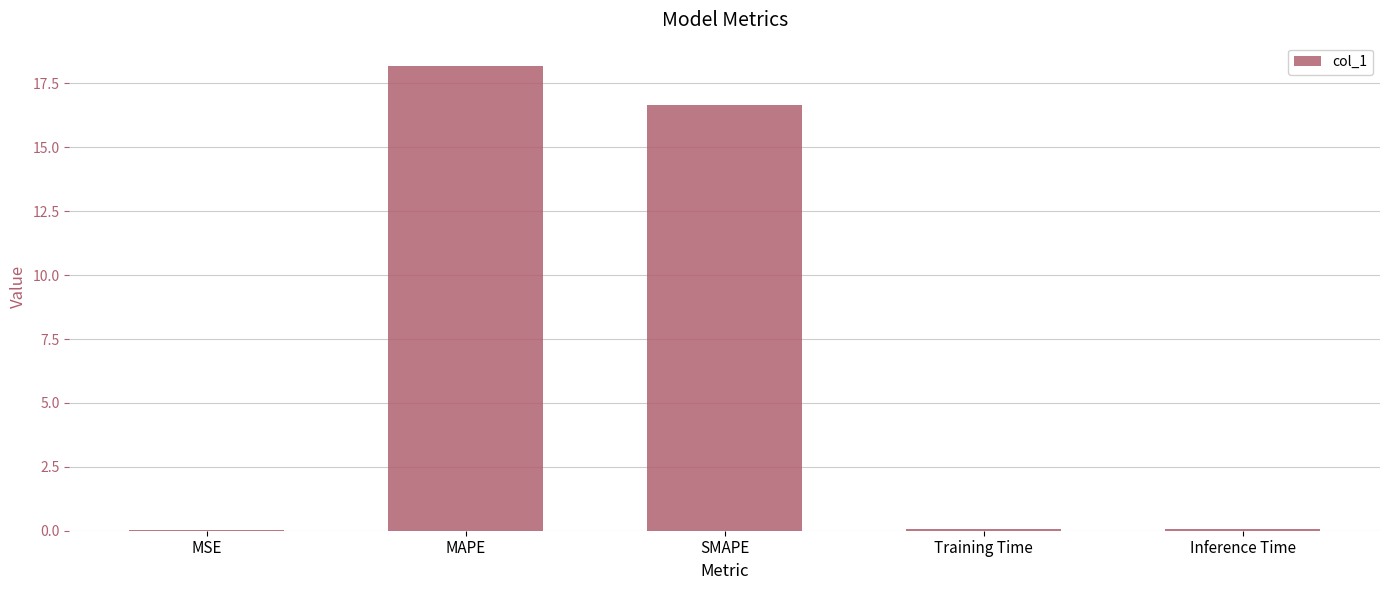

Does the chart contain stacked bars?

No